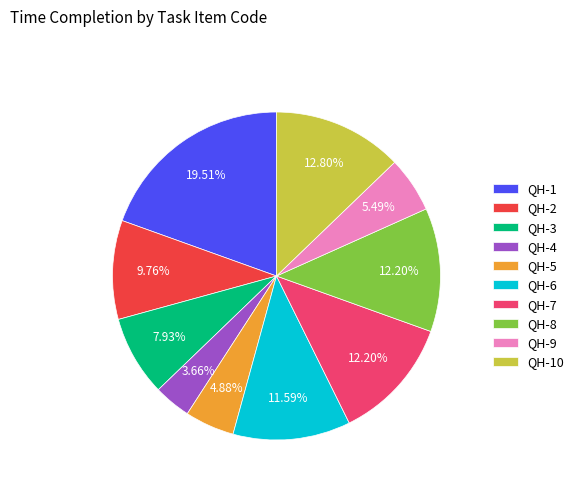

To the nearest percent, what is the difference between the largest and smallest slice percentages?

16%